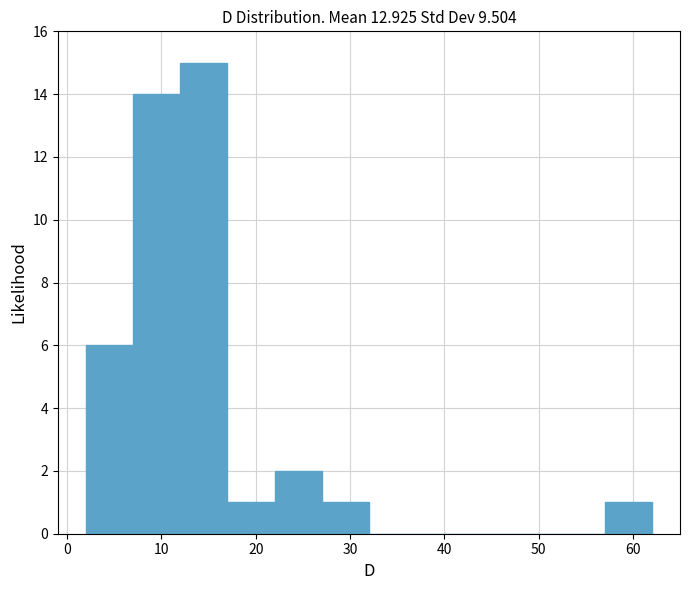

Over which range of the x-axis is the bar tallest?

12 to 17